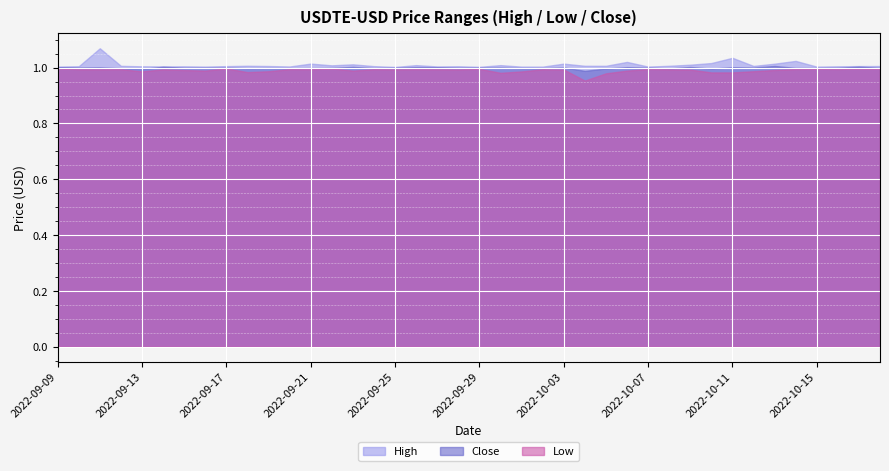

Is it true that High equals 1.0 at 2022-09-18?

True